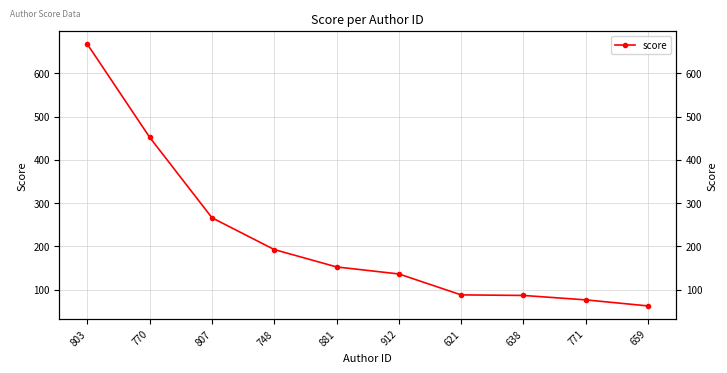

Which category has the highest value across all series?

803